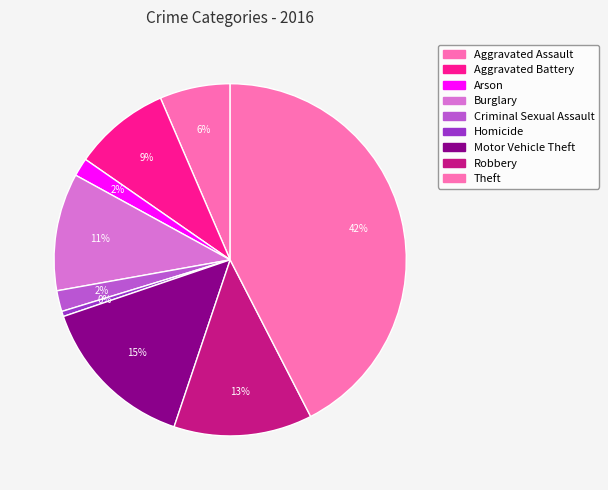

Count the number of slices in the pie.

9